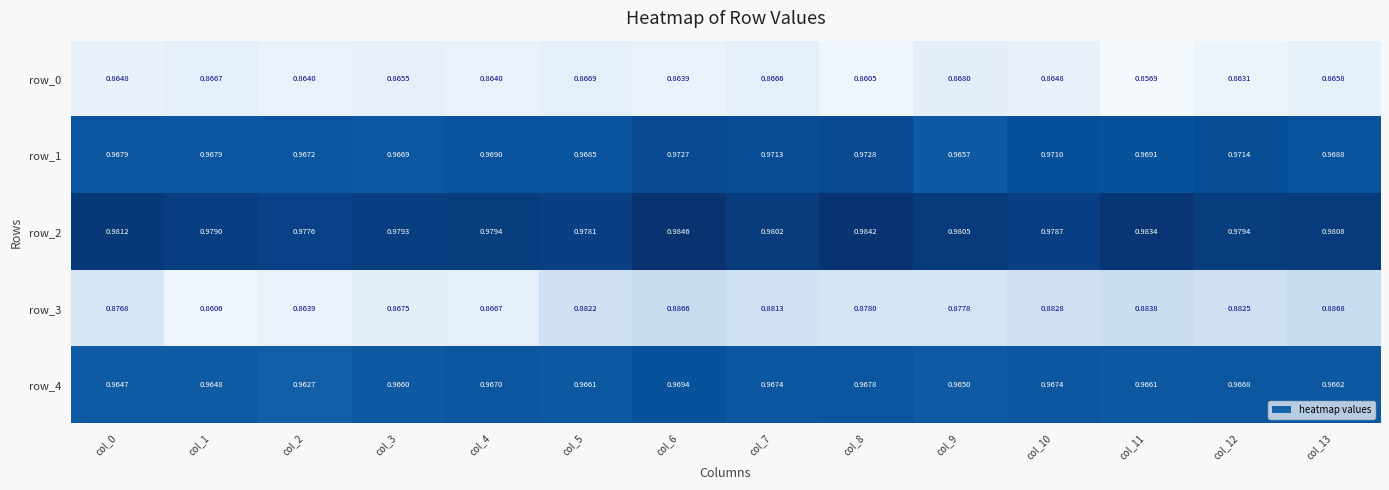

Which series has the largest total across all categories?

row_2